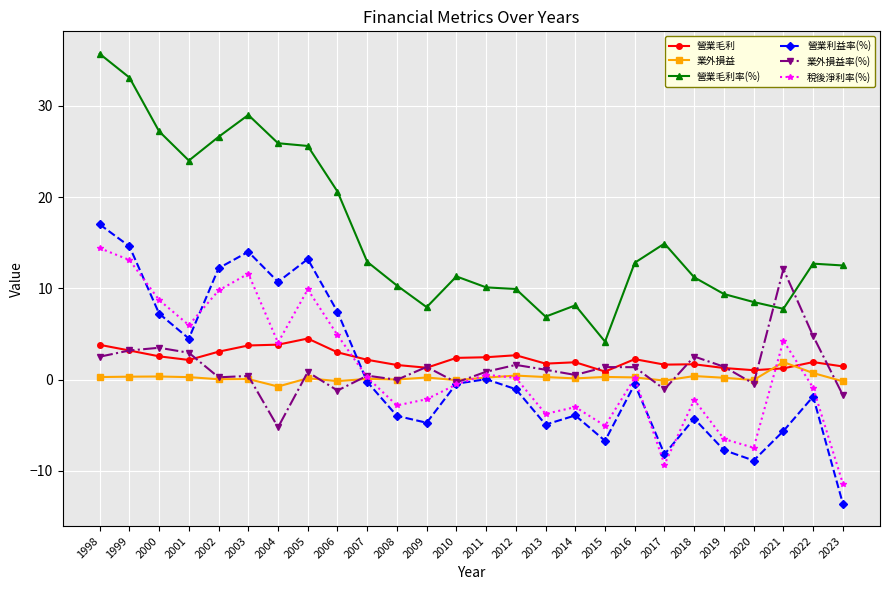

Which series has the largest total across all categories?

營業毛利率(%)